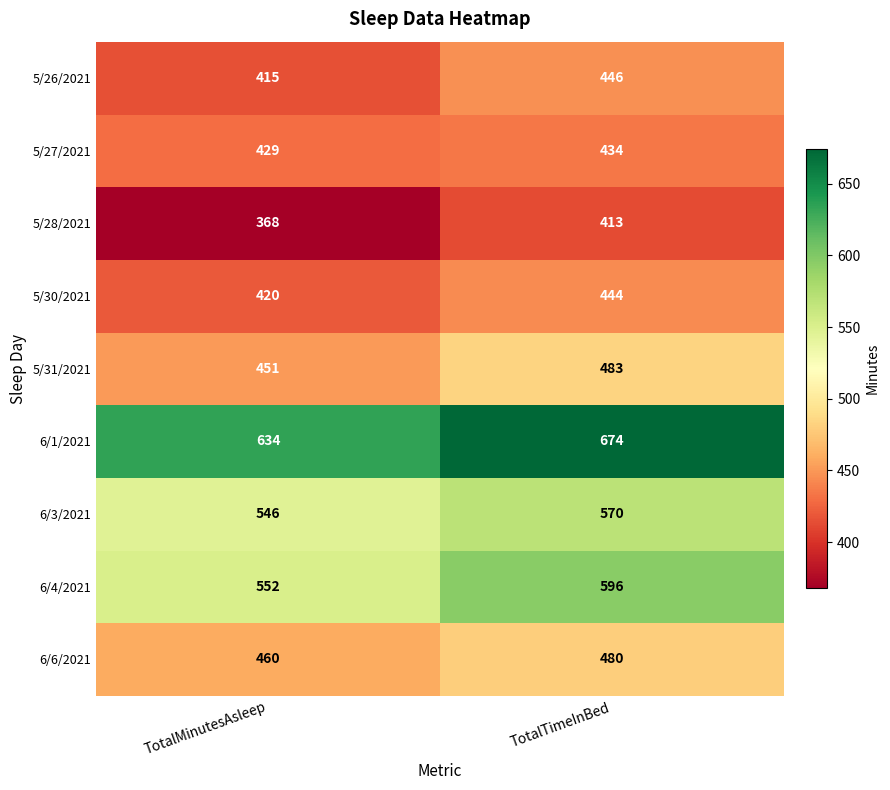

At TotalMinutesAsleep, list the series in order from largest to smallest.

6/1/2021, 6/4/2021, 6/3/2021, 6/6/2021, 5/31/2021, 5/27/2021, 5/30/2021, 5/26/2021, 5/28/2021